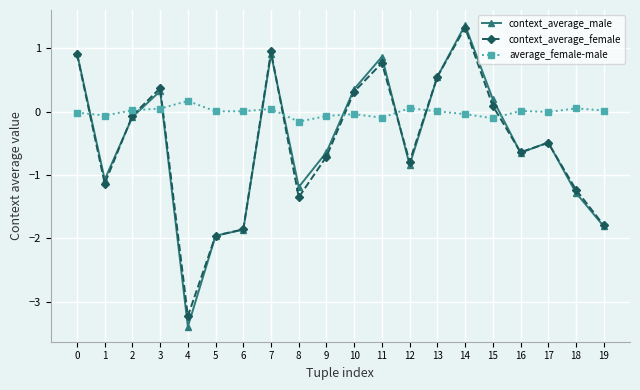

The value of context_average_female at 3 is 0.4. True or false?

True